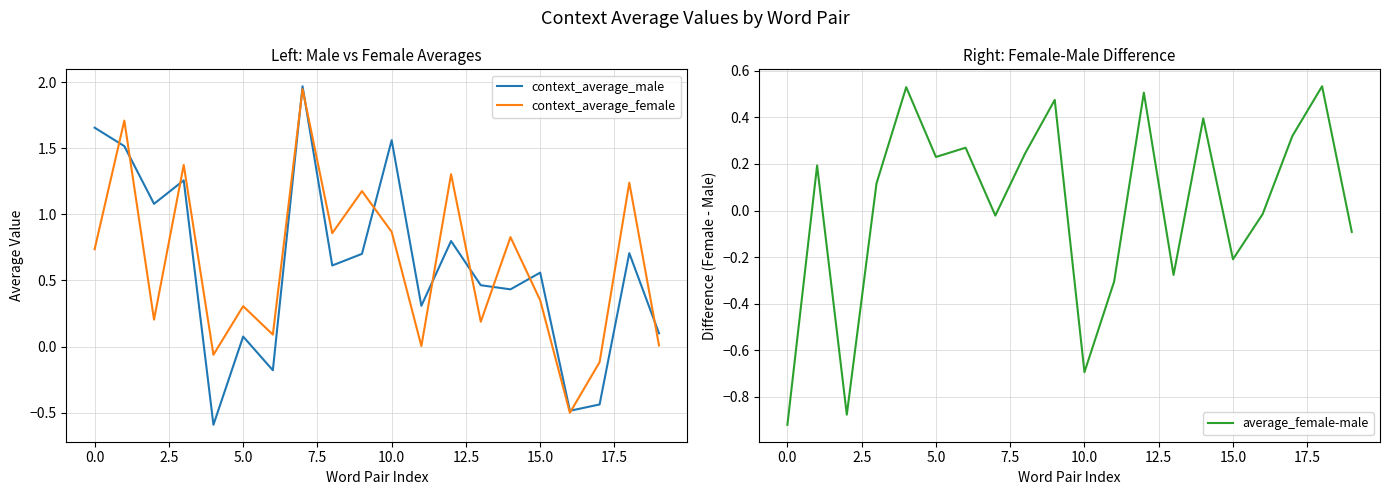

The value of context_average_female at 15.0 is 0.2. True or false?

False